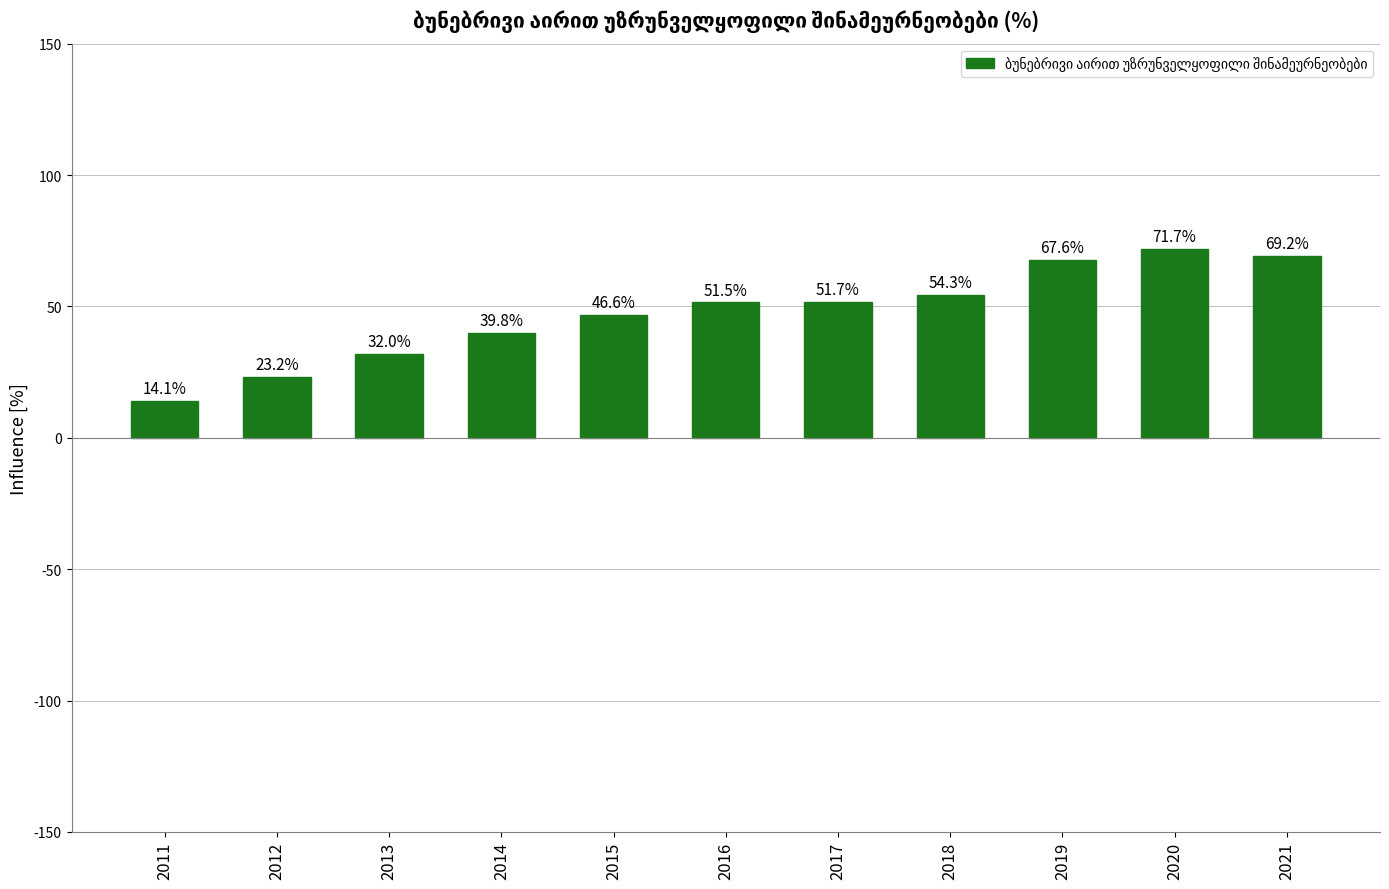

Between 2016 and 2019, which is larger?

2019